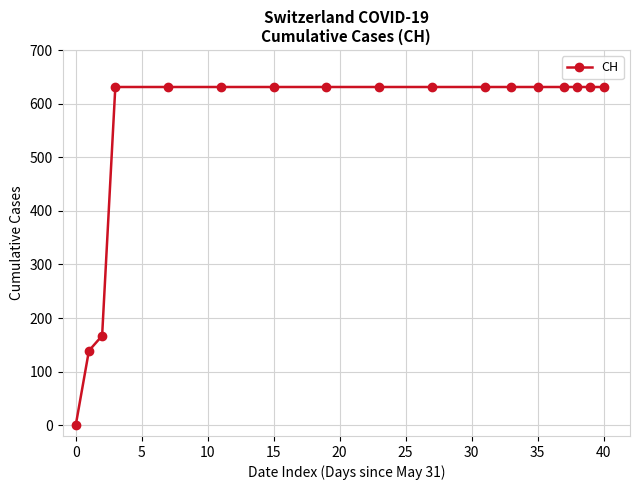

What is the difference between the maximum and minimum values?

631